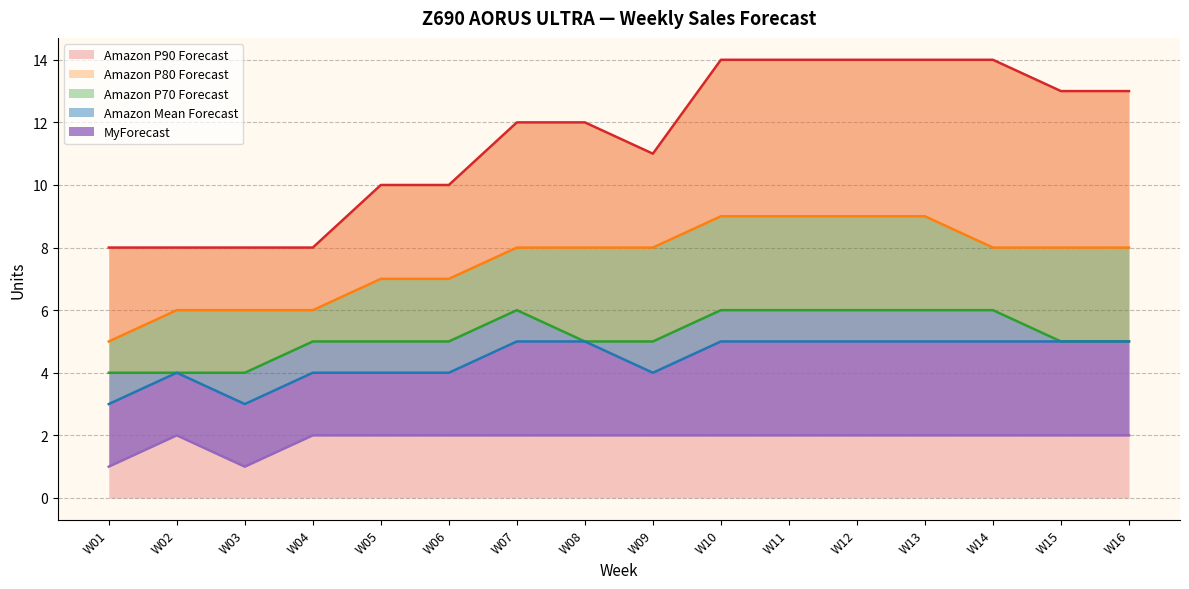

What is the sum of the Amazon P70 Forecast values at W05 and W16?

10